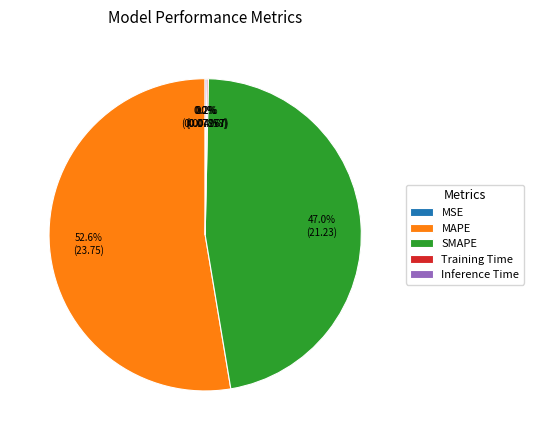

Is it true that SMAPE is 47% of the pie?

True